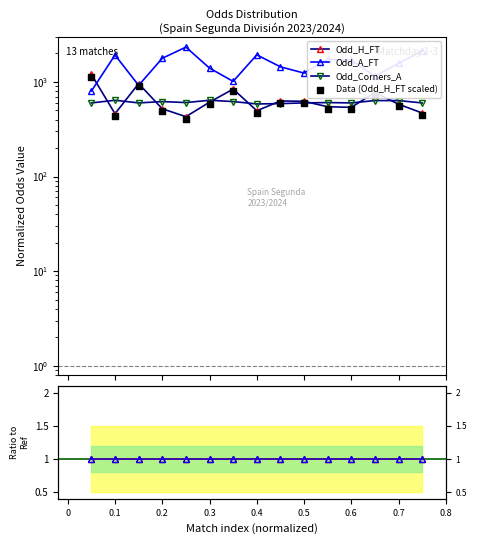

Is the value of Odd_H_FT at 0.1 greater than the value of Ratio H/FT at 0.3?

Yes